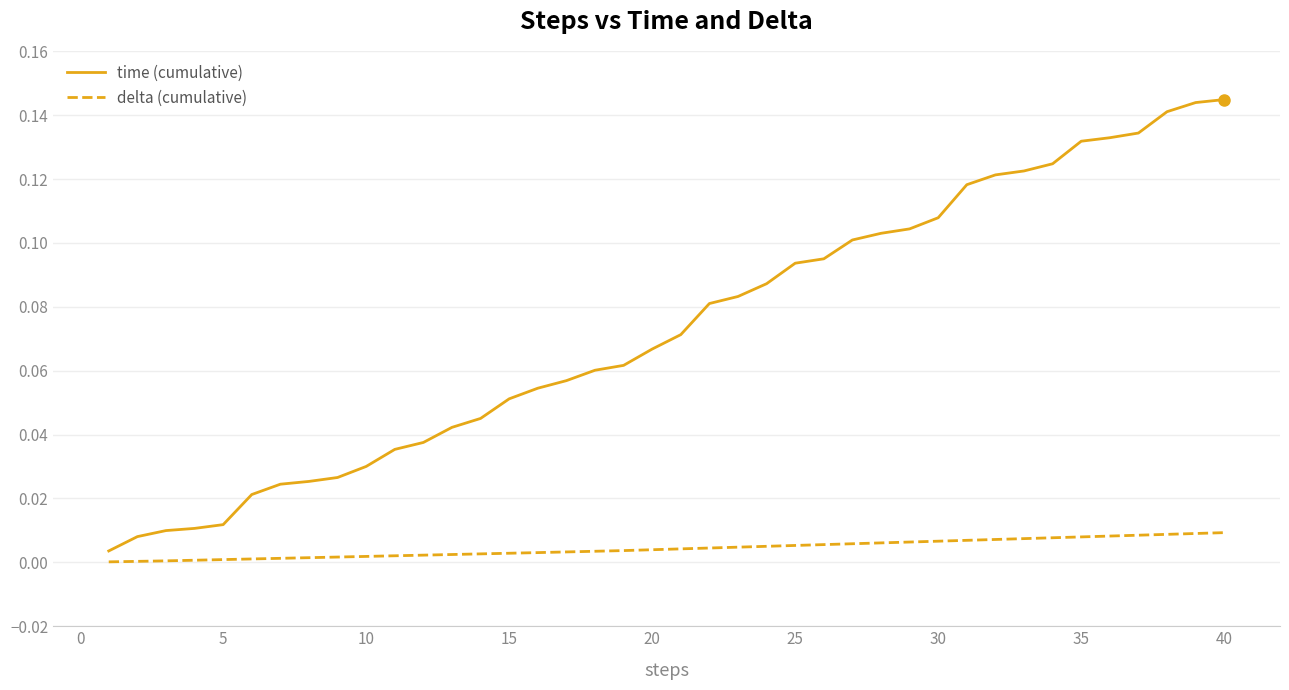

Rank the series by their average value, from highest to lowest.

time (cumulative), delta (cumulative)